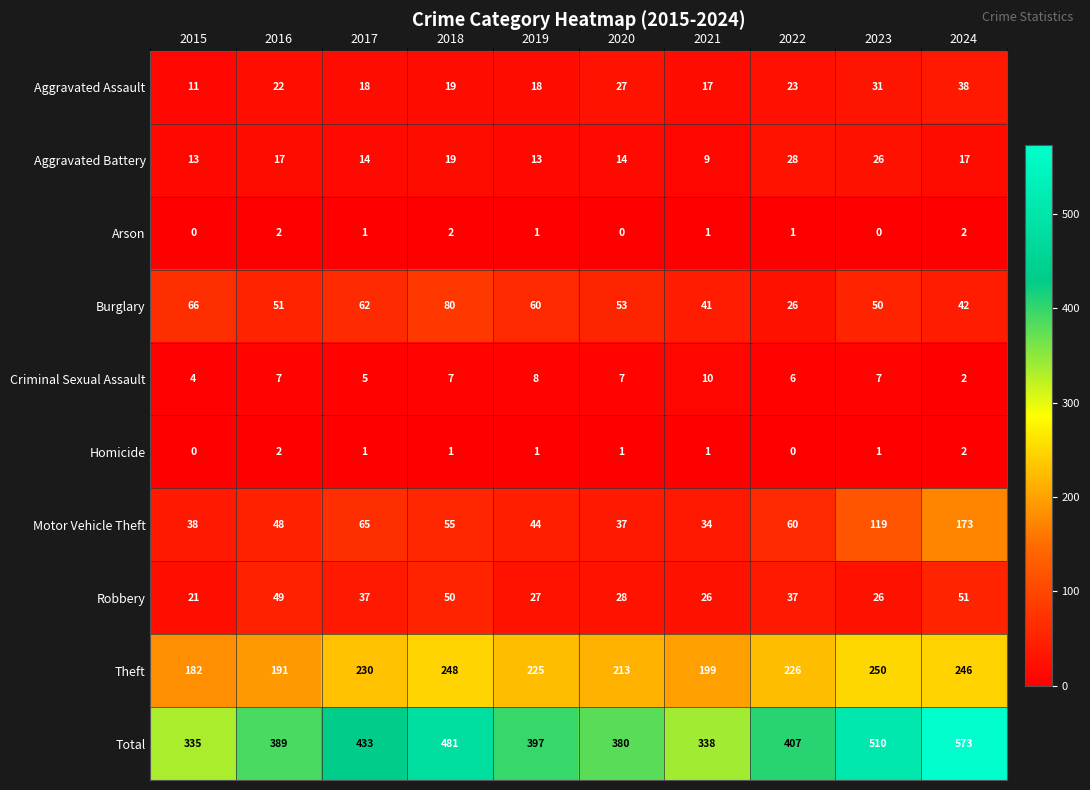

What is the total value across all series at 2023?

1020